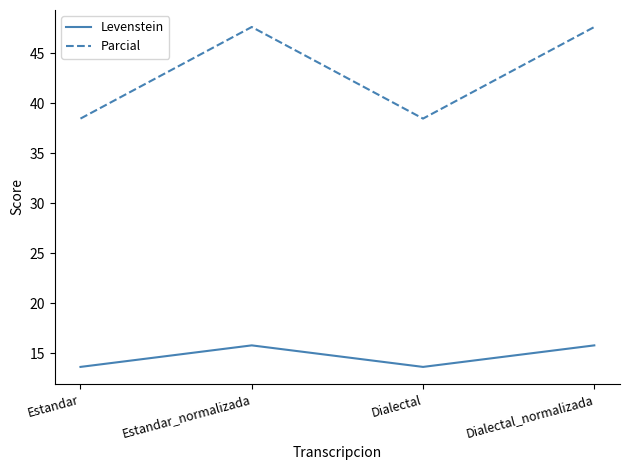

What are all the series names shown in the legend?

Levenstein, Parcial